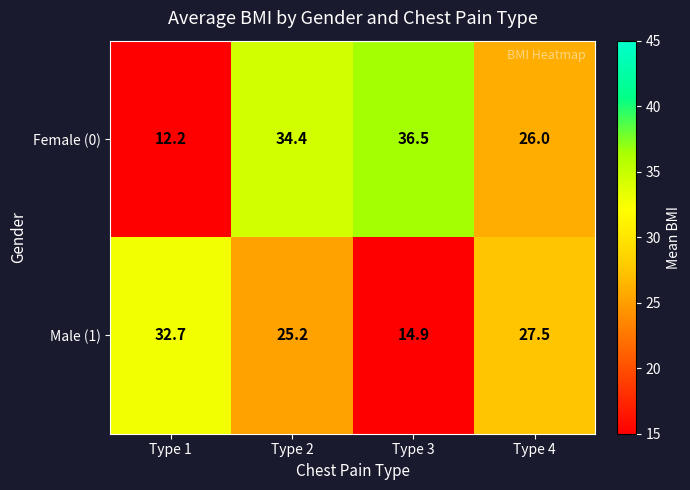

How many data points in Male (1) are less than 27?

2